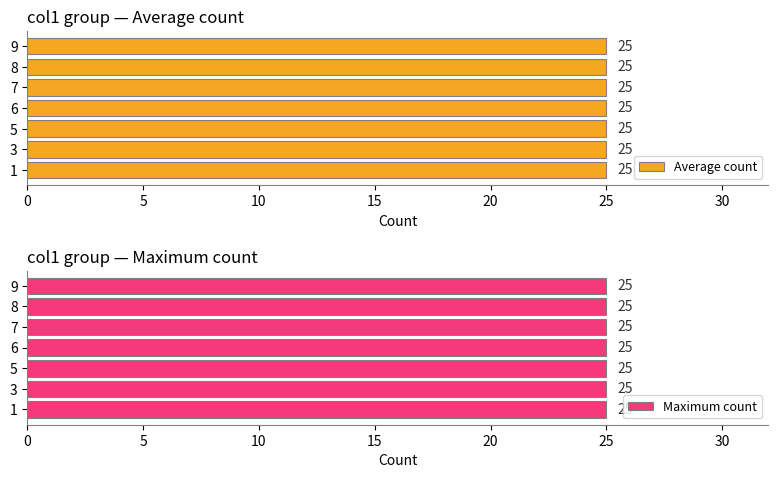

At which label is the value closest to 10?

9